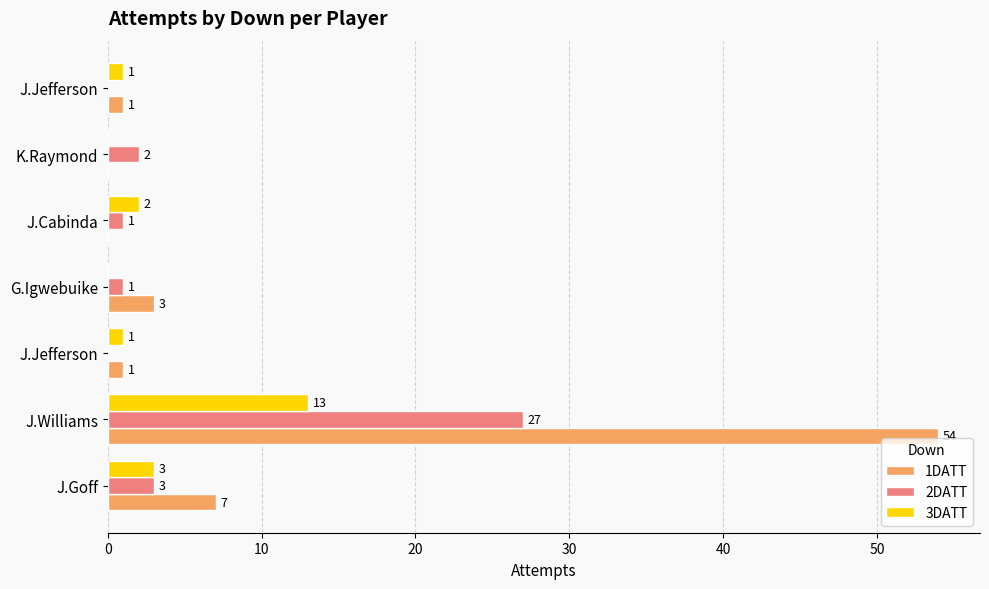

Which series has the widest spread of values?

1DATT